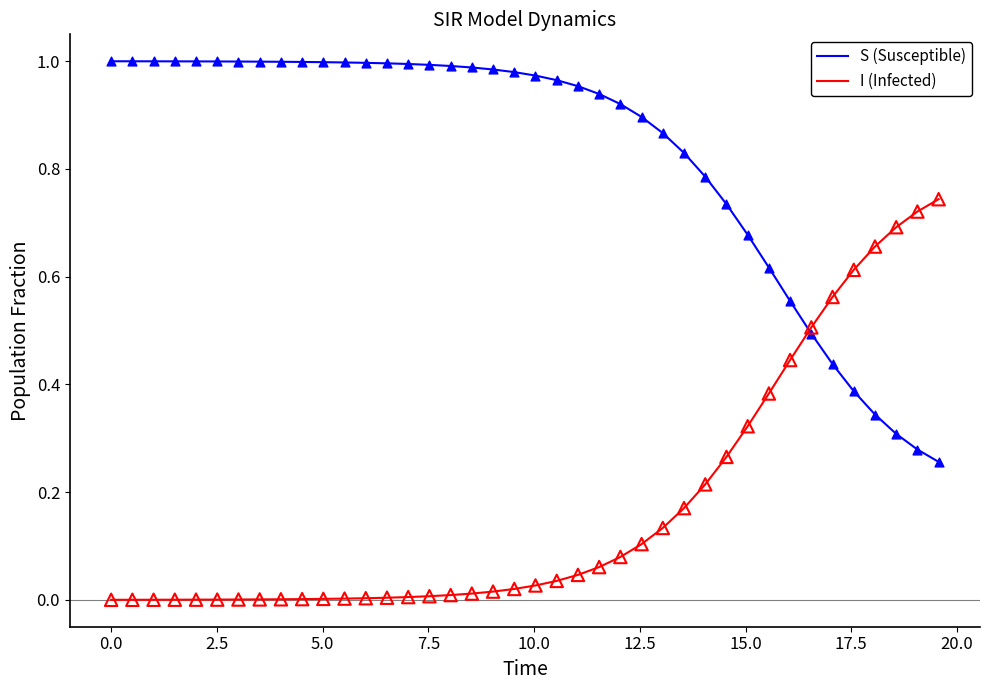

Which series has the largest total across all categories?

S (Susceptible)